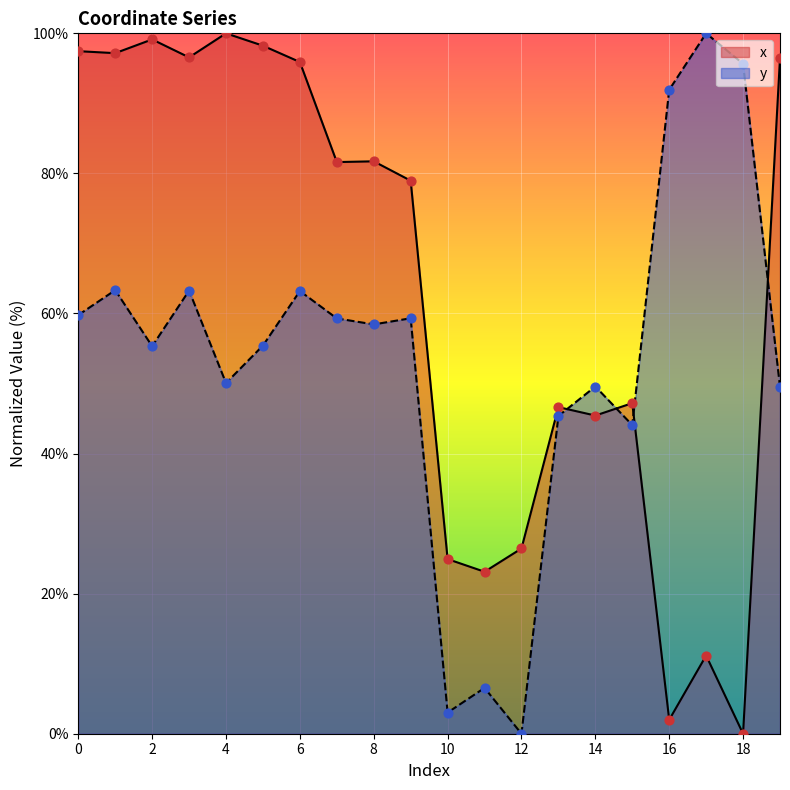

Which series contains the highest Y value?

x